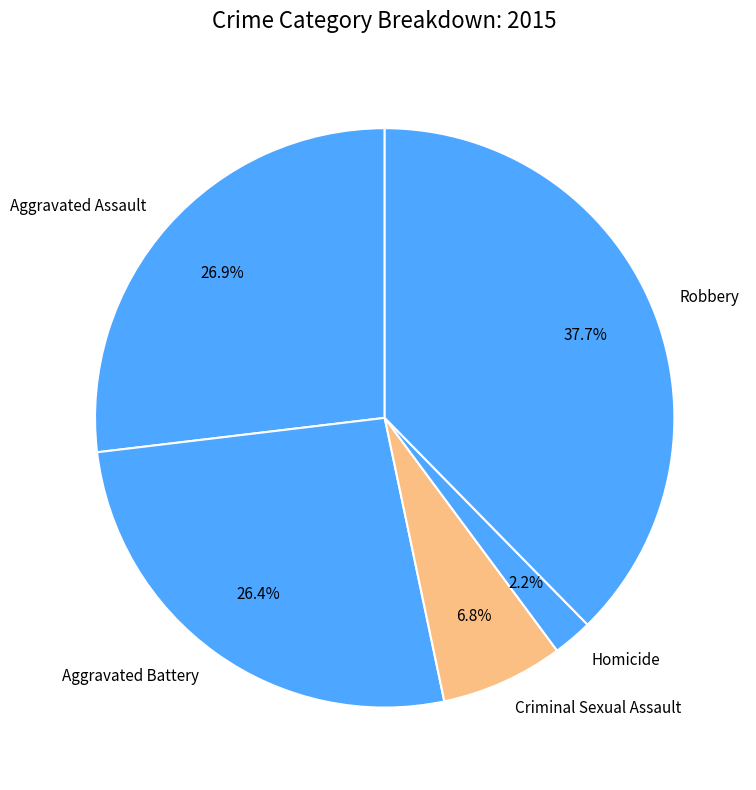

To the nearest percent, what is the average slice percentage?

20%